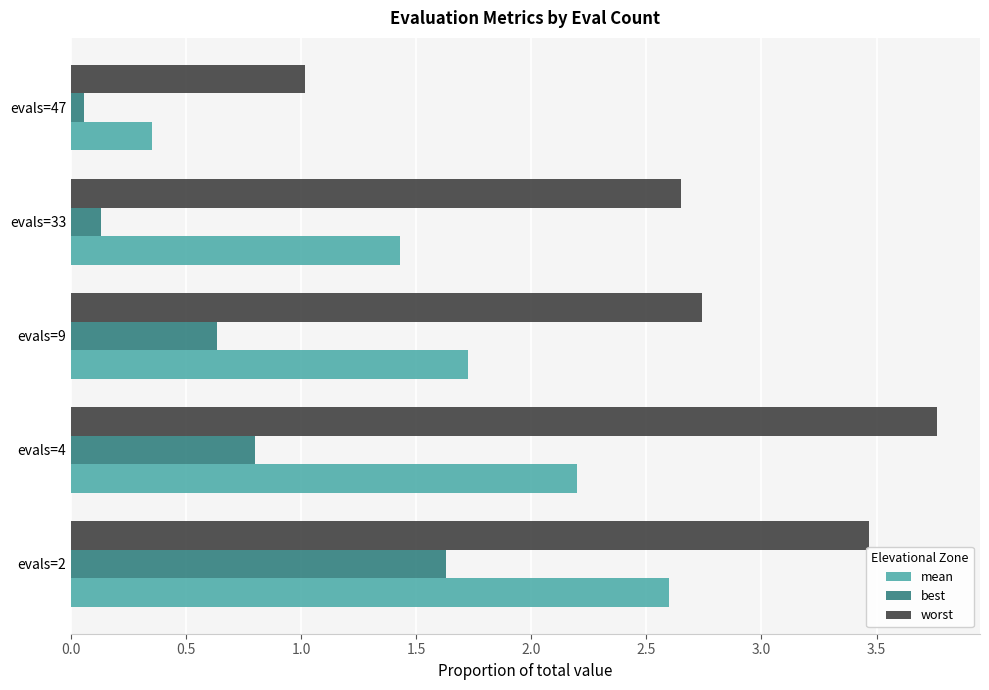

How many data points in mean are less than 1?

1